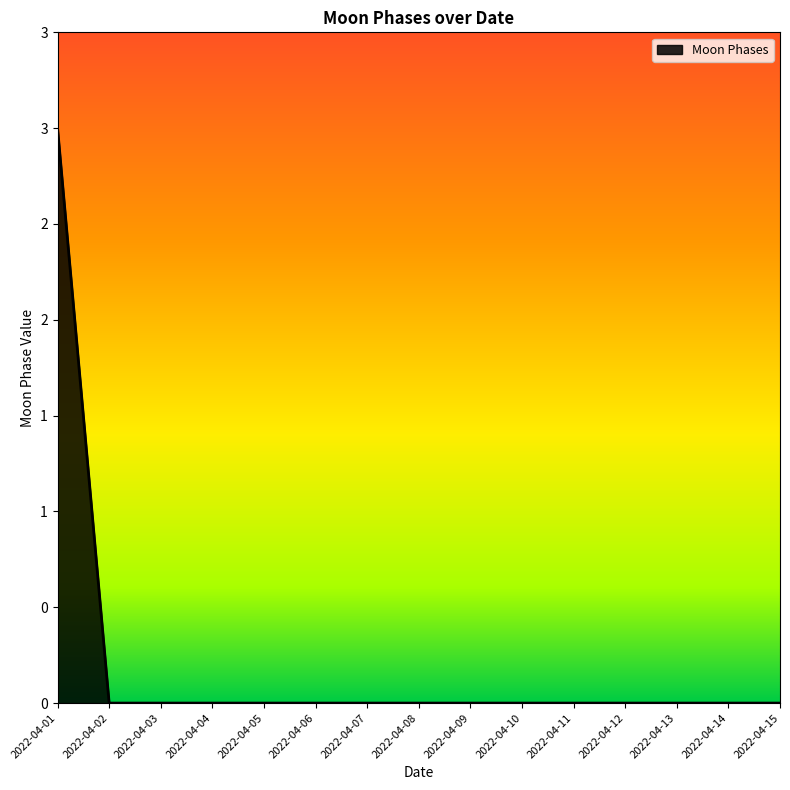

Between 2022-04-07 and 2022-04-05, which is larger?

2022-04-07